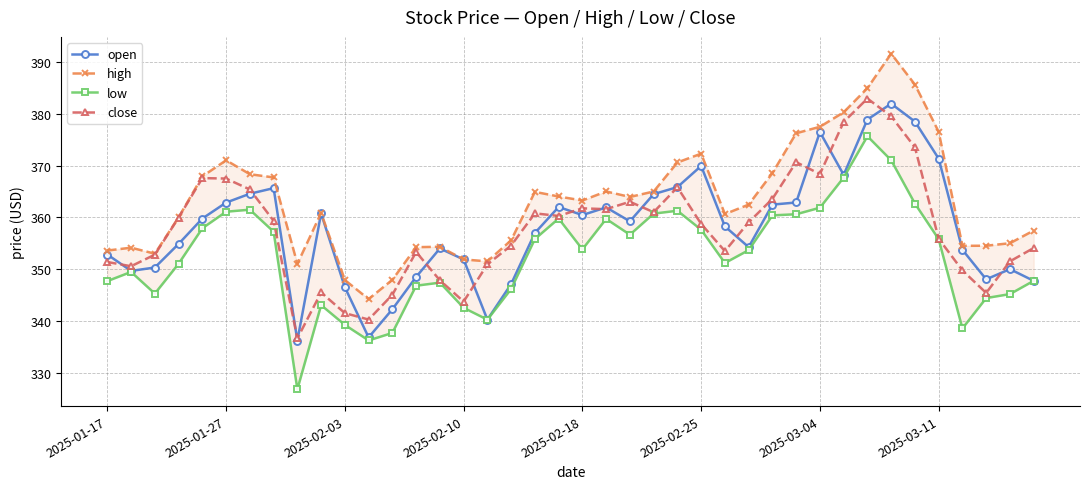

The low series shows 347.4 at 14. True or false?

True